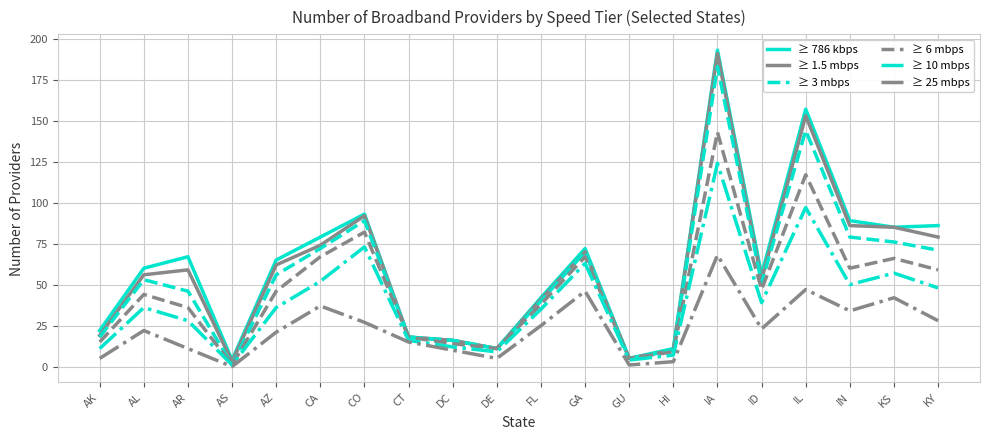

Which series has the widest spread of values?

≥ 786 kbps